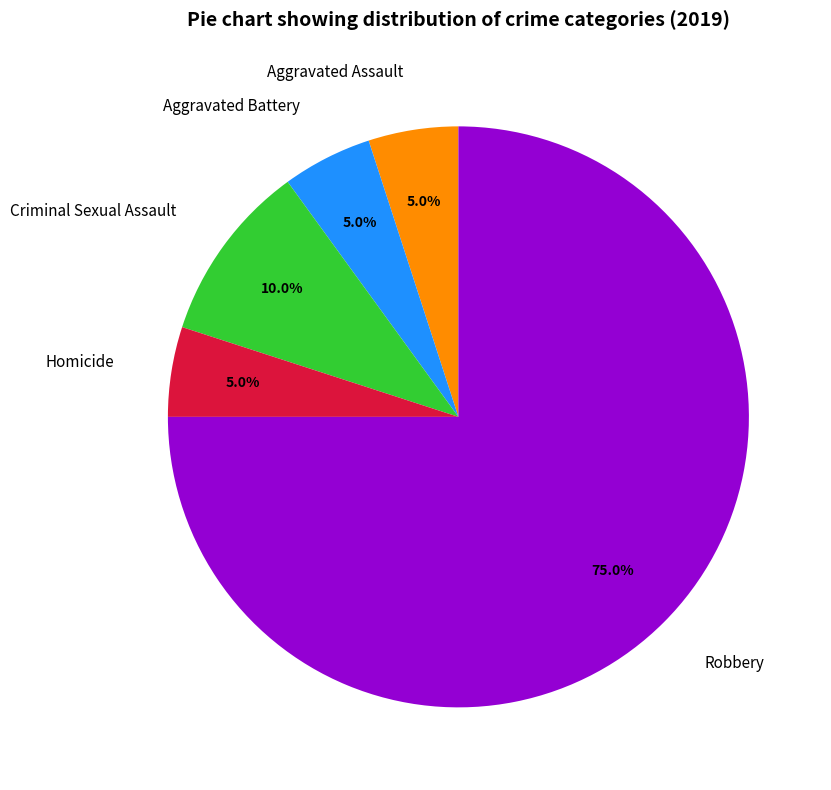

To the nearest percent, what is the difference between the Robbery and Homicide slice percentages?

70%